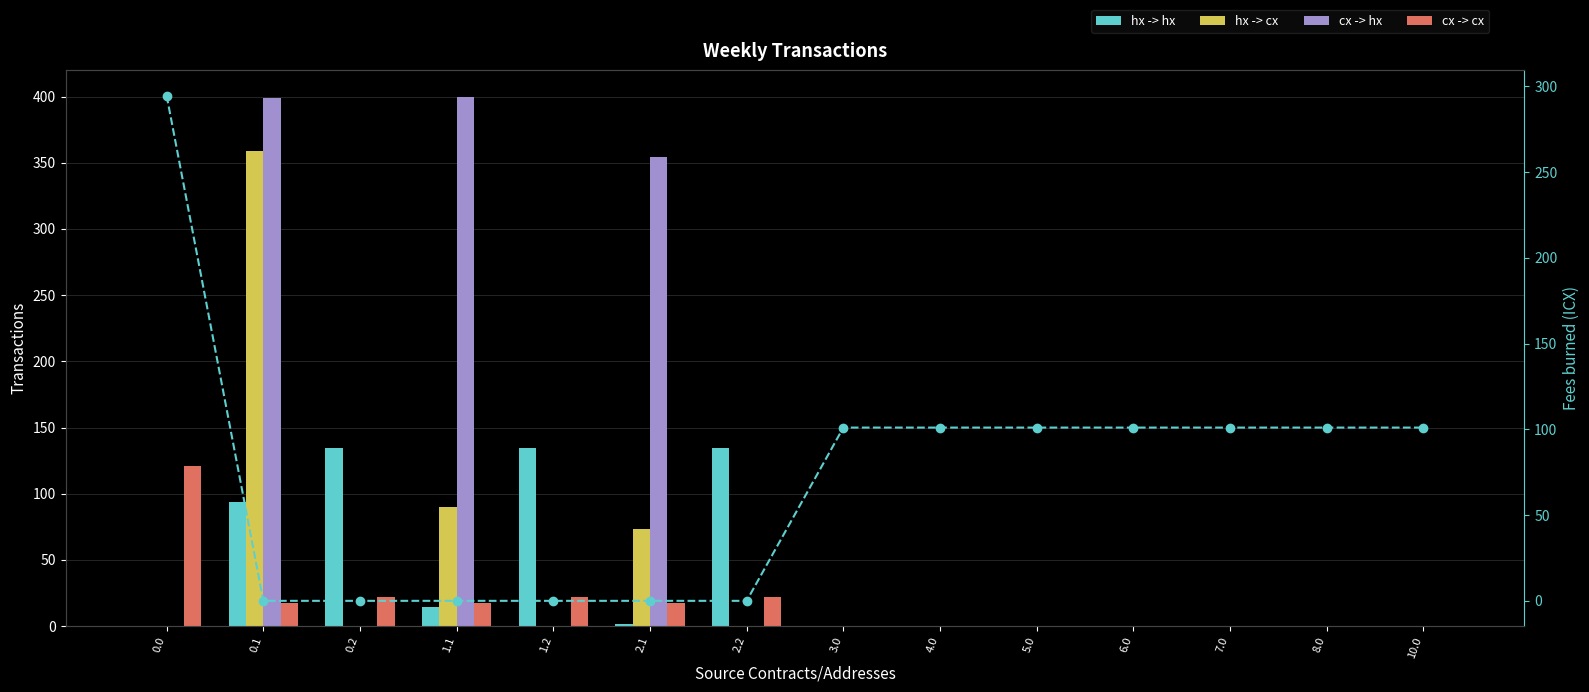

At how many categories does at least one series exceed 177?

4